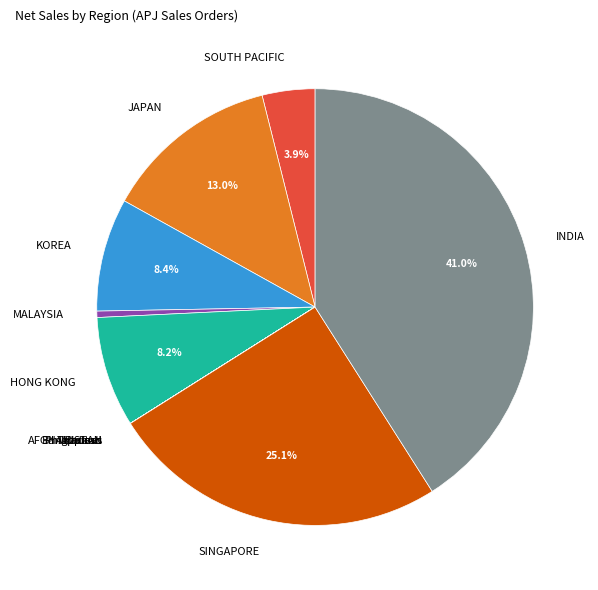

Which slice is the largest?

INDIA